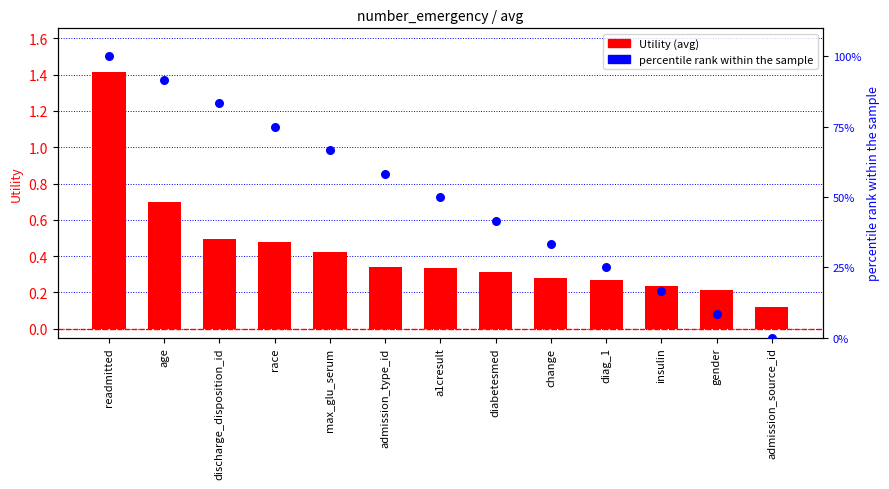

Which series has the largest total across all categories?

percentile rank within sample